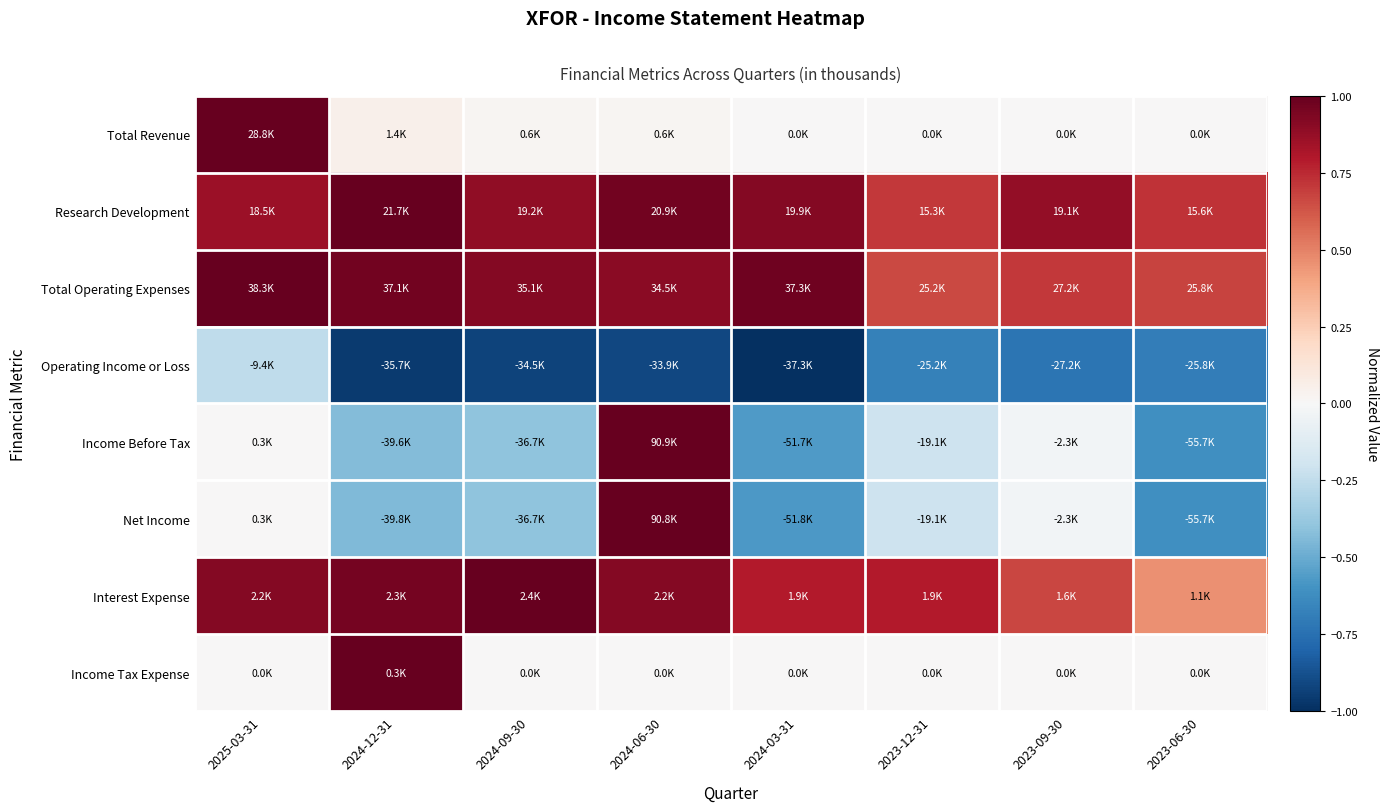

Which series changed the most between 2025-03-31 and 2023-12-31?

Total Revenue